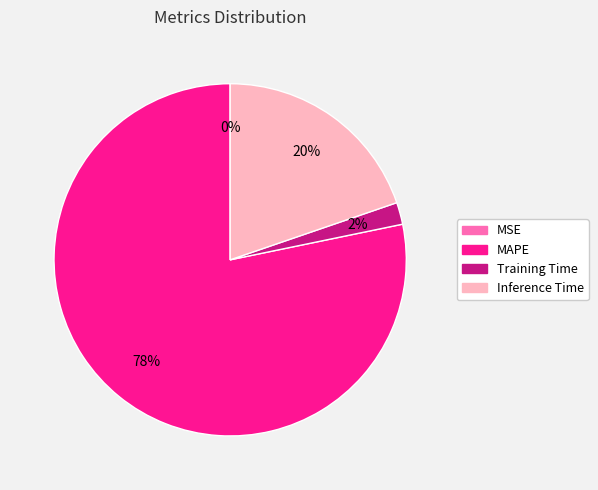

Which slice represents more than half of the pie?

MAPE